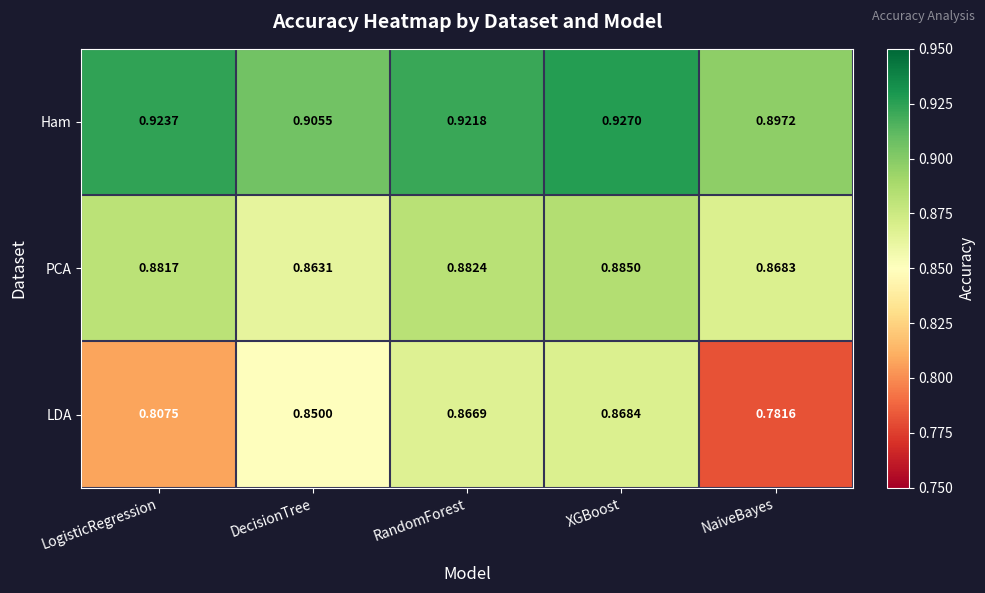

Between XGBoost and NaiveBayes, which series saw the biggest shift?

LDA